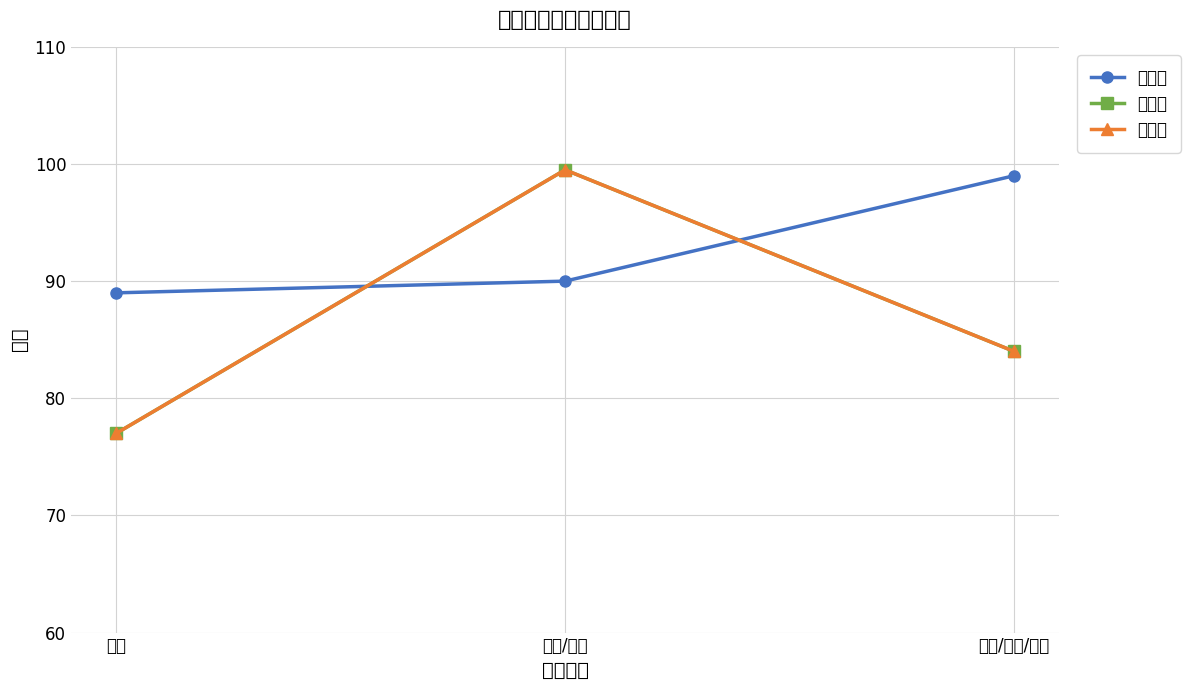

Reading left to right, list all the values displayed in this chart.

一年级: 89.0	90.0	99.0
二年级: 77.0	99.5	84.0
三年级: 77.0	99.5	84.0